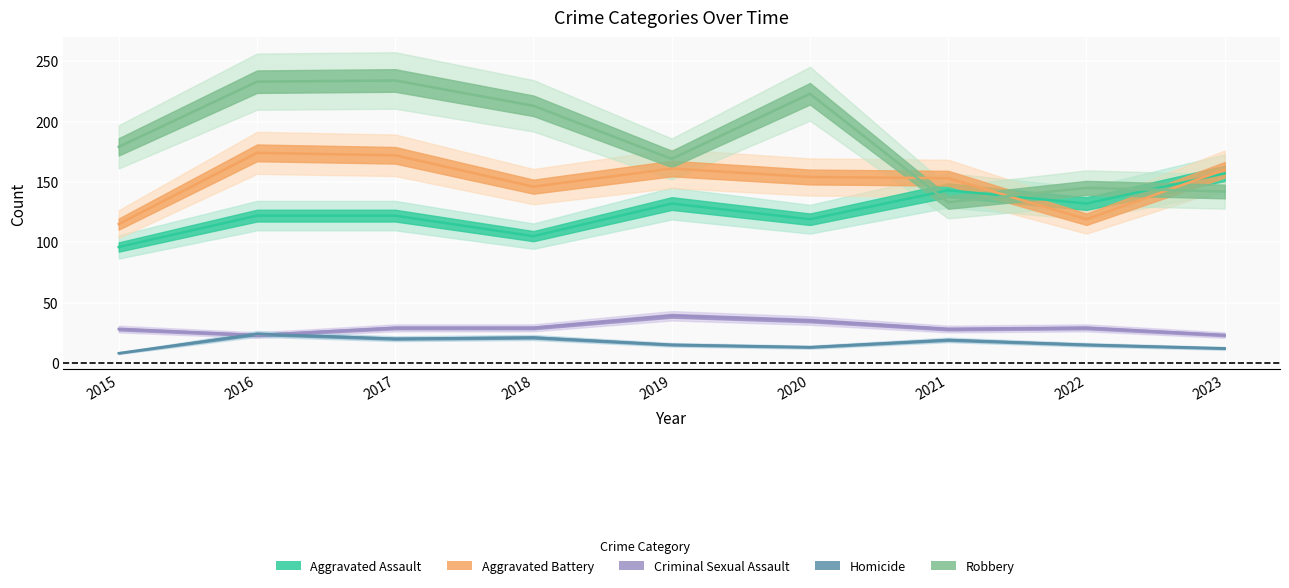

At which category does the chart reach its minimum across all series?

2015